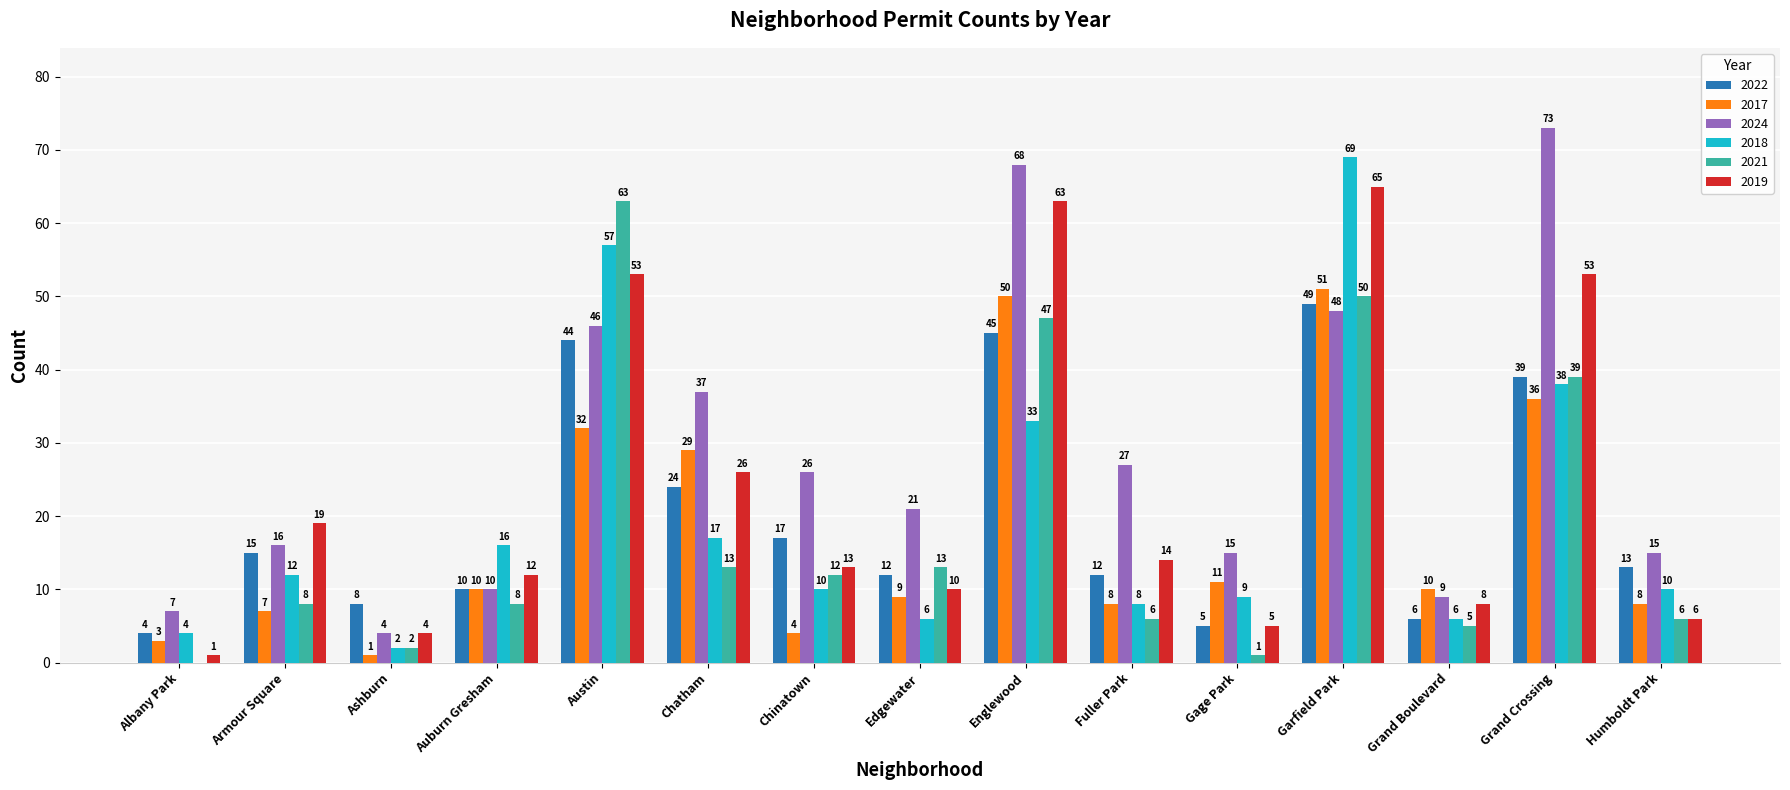

True or false: 2019 has a value of 63 at Englewood.

True